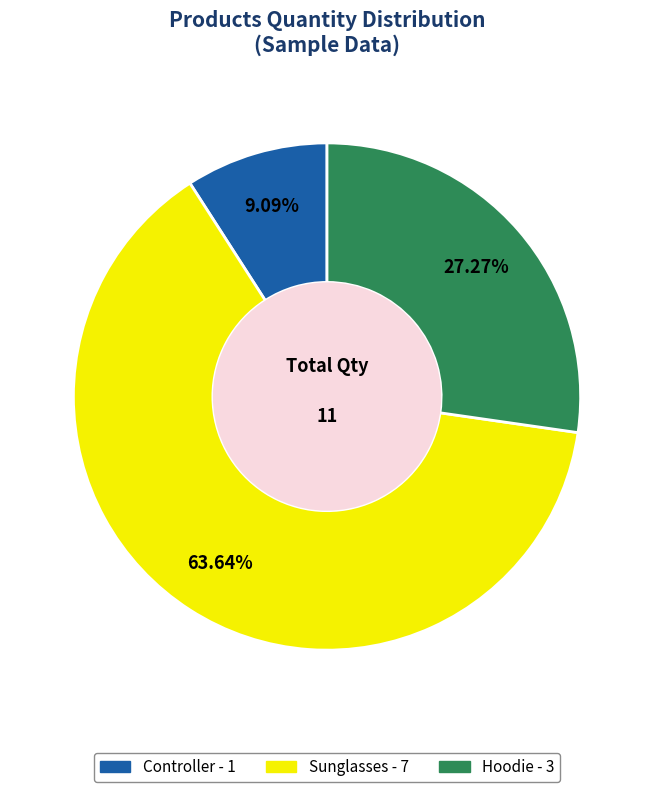

To the nearest percent, what portion does Controller represent?

9%